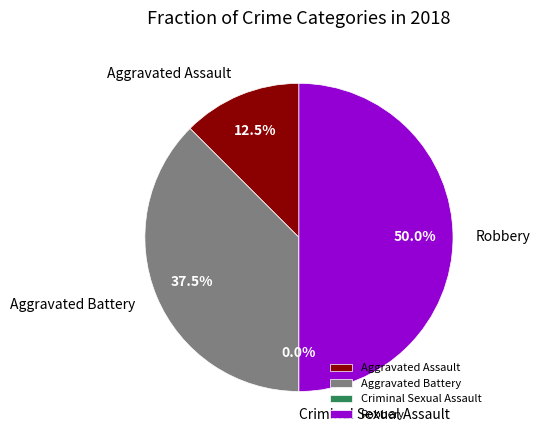

Does Criminal Sexual Assault account for over 50% of the chart?

No